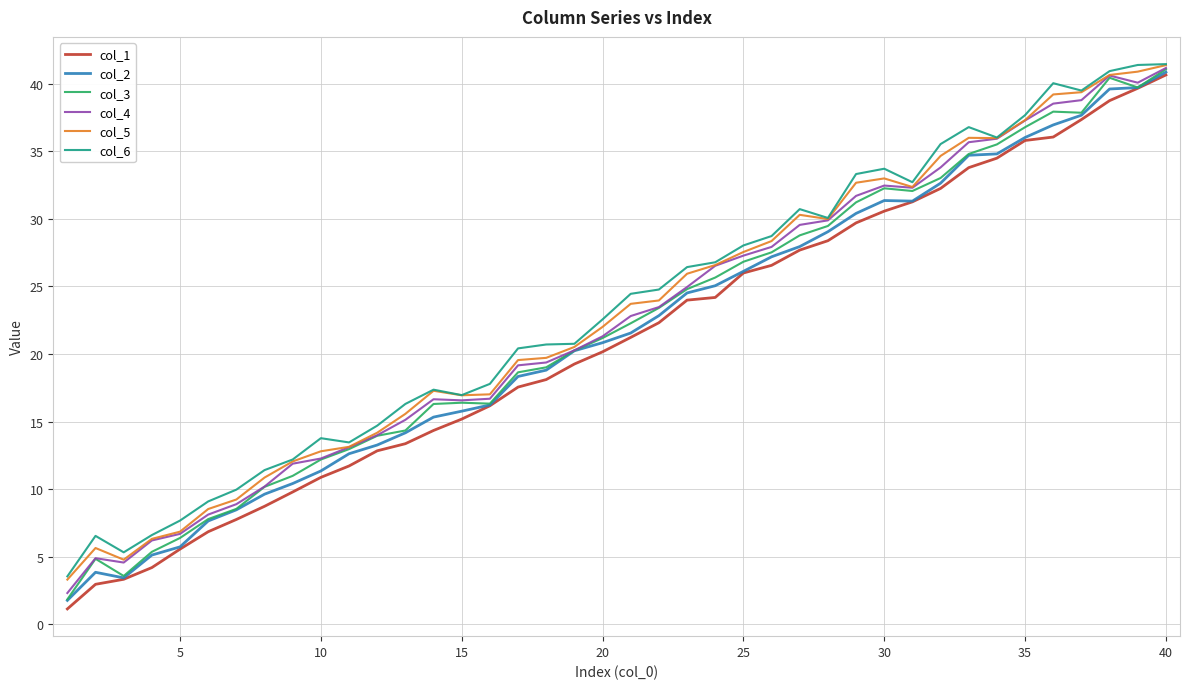

What are all the series names shown in the legend?

col_1, col_2, col_3, col_4, col_5, col_6